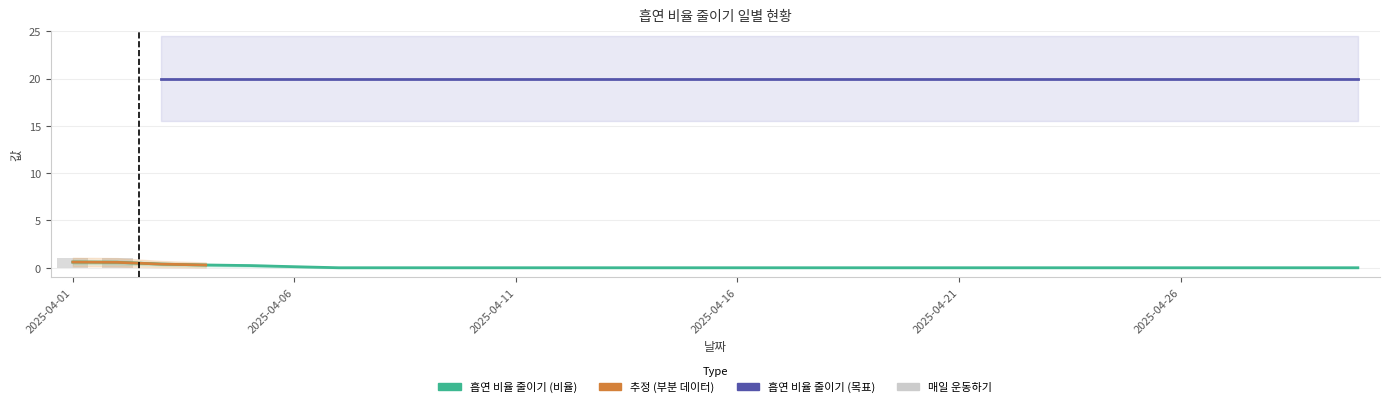

Reading left to right, what are all the values shown in this chart?

1	1	0	0	0	0	0	0	0	0	0	0	0	0	0	0	0	0	0	0	0	0	0	0	0	0	0	0	0	0